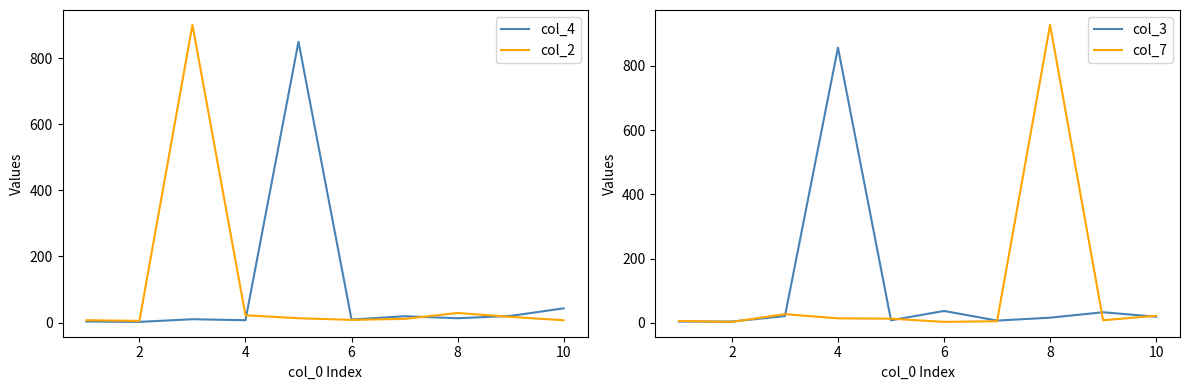

What is the difference between the highest and lowest values at 2?

3